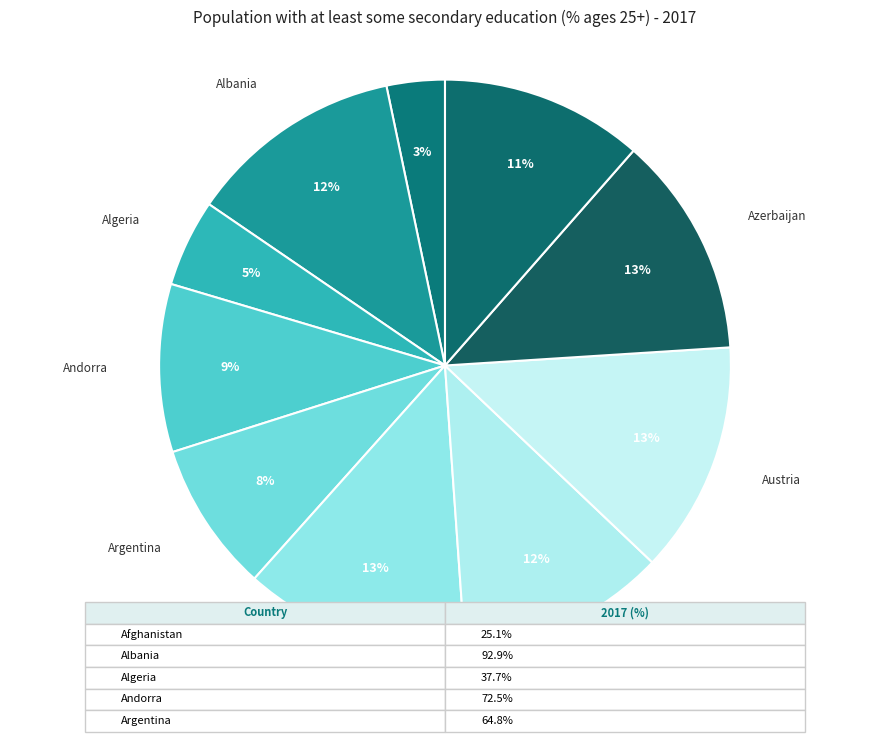

Is there a majority slice in this chart?

No